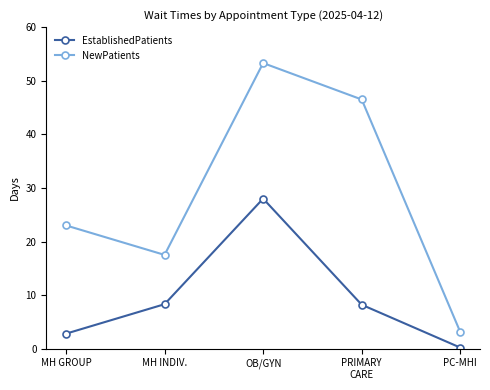

Rank the series by their maximum value, from highest to lowest.

NewPatients, EstablishedPatients